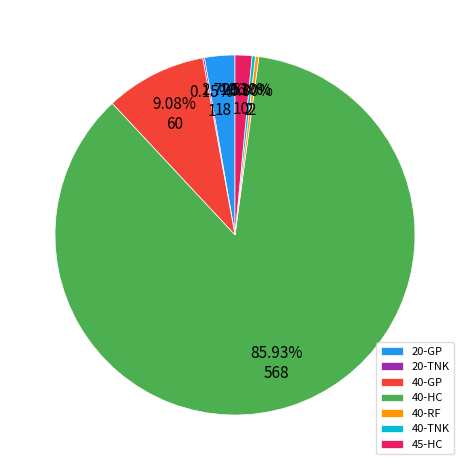

Which slice is the largest?

40-HC